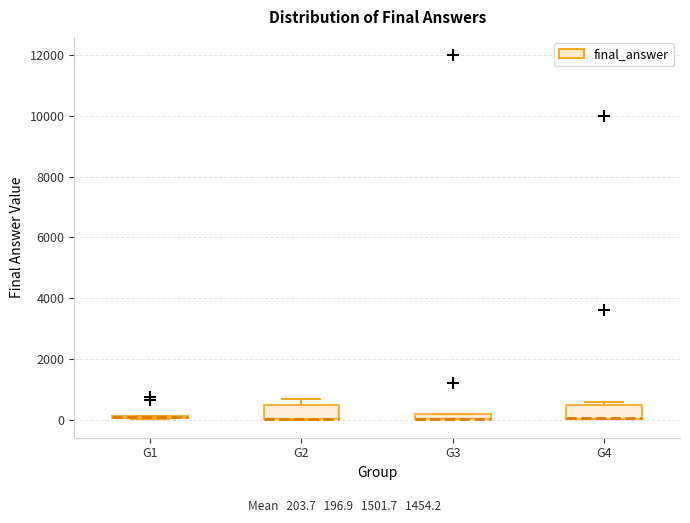

Where is the upper edge of the box for G2 on the y-axis? The values are not printed on the chart, so give them approximately, as read against the axis.

400